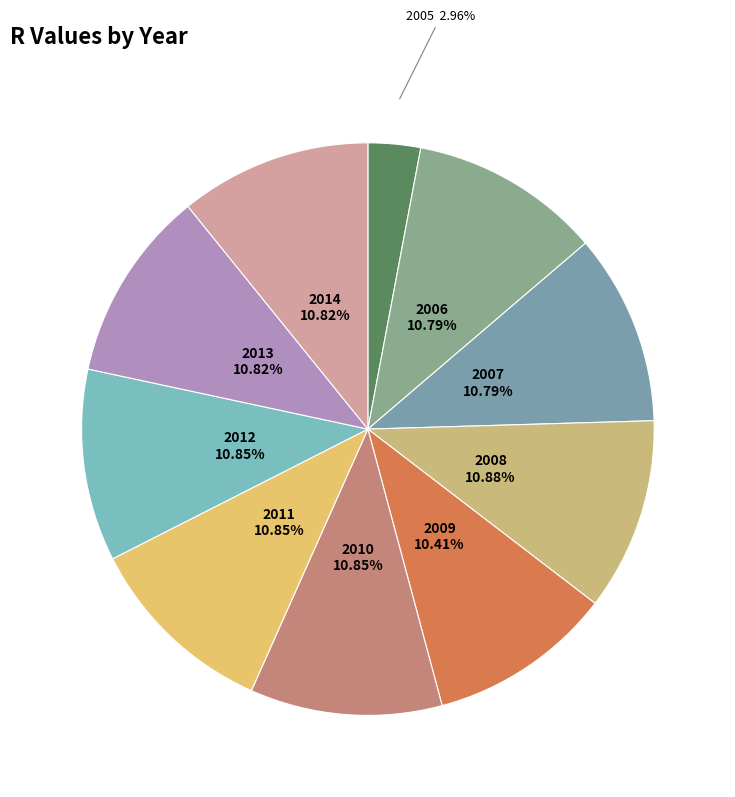

To the nearest percent, what portion does 2009 represent?

10%